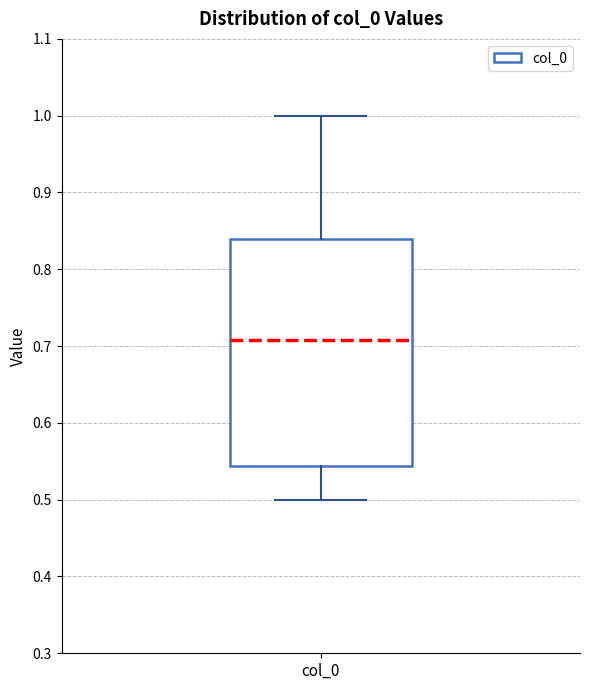

Where does the upper whisker of the box for col_0 end on the y-axis? The values are not printed on the chart, so give them approximately, as read against the axis.

1.00